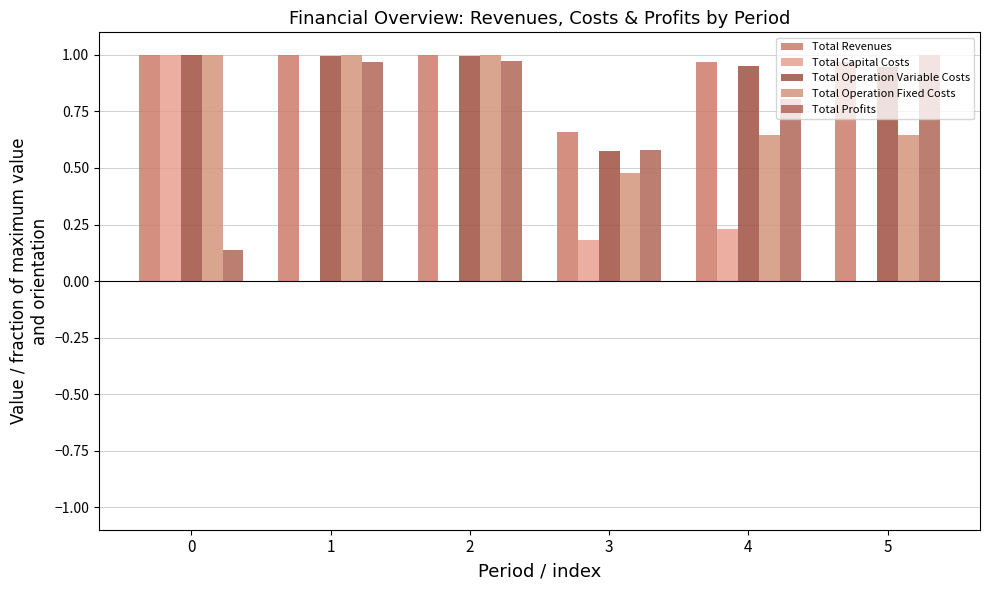

How many data points does each series have?

6